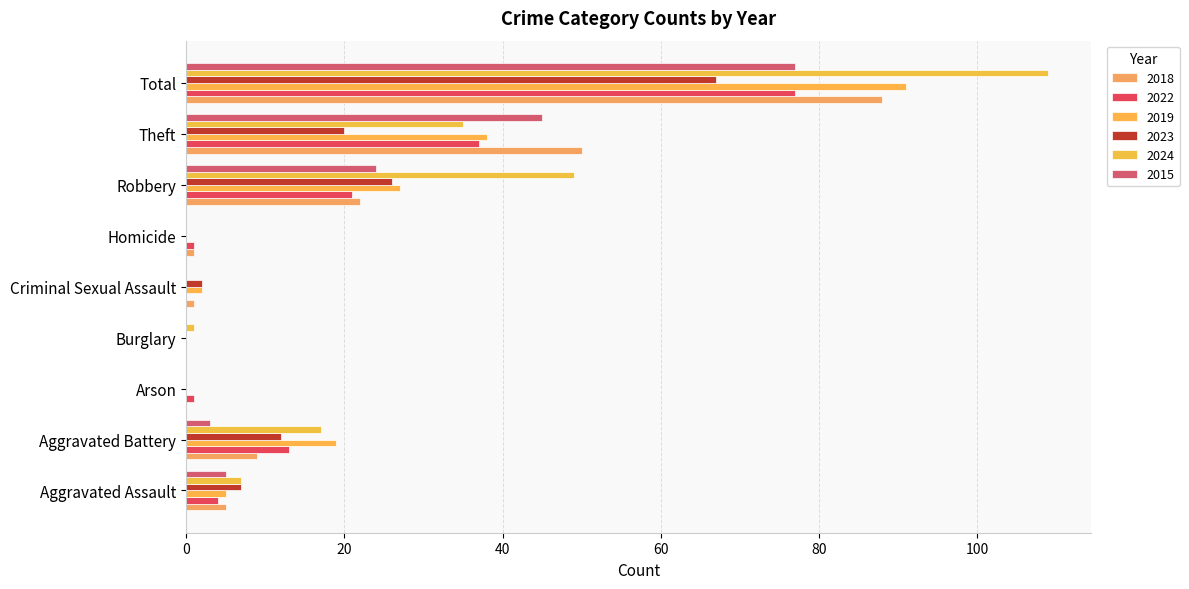

Which has a higher value, Homicide or Criminal Sexual Assault?

Homicide